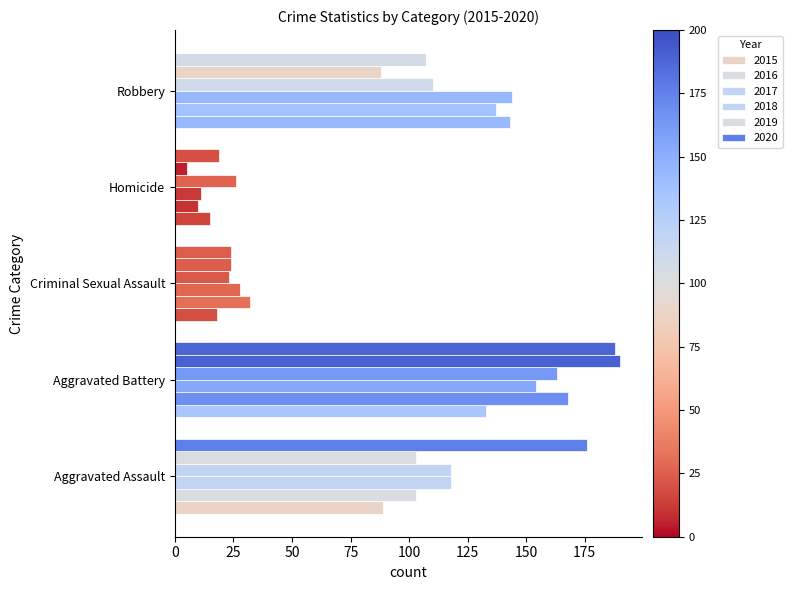

How many data points does each series have?

5